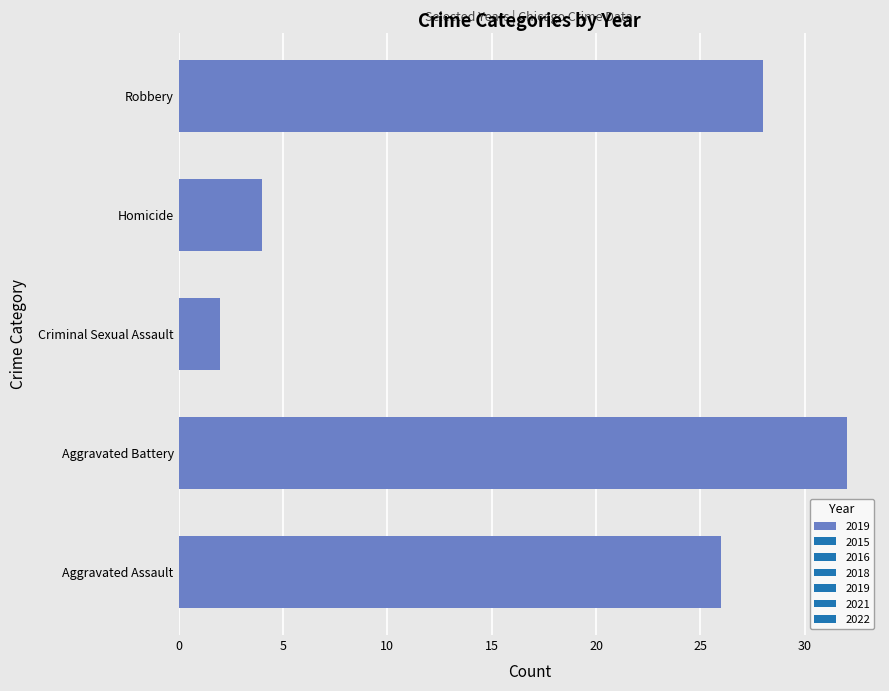

The chart shows a value of 42 at Aggravated Battery. True or false?

False